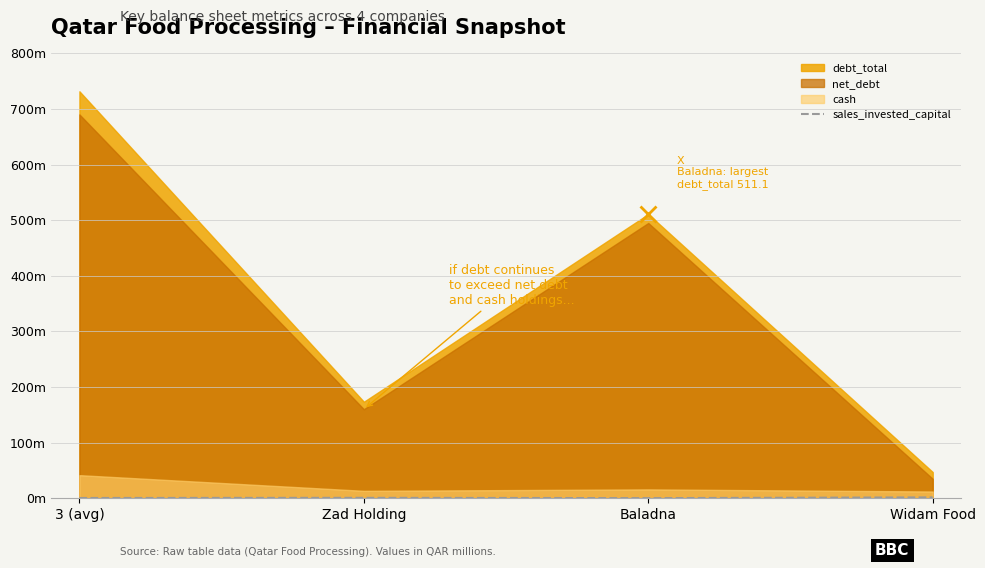

How many categories are shown in the chart?

4